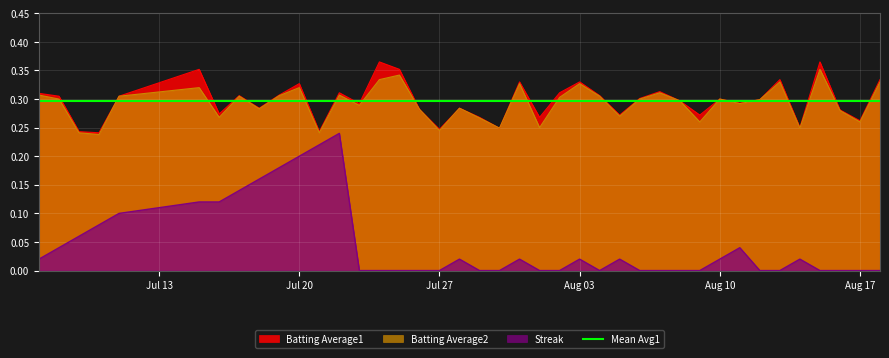

True or false: Streak and Batting Average2 cross at least once.

False